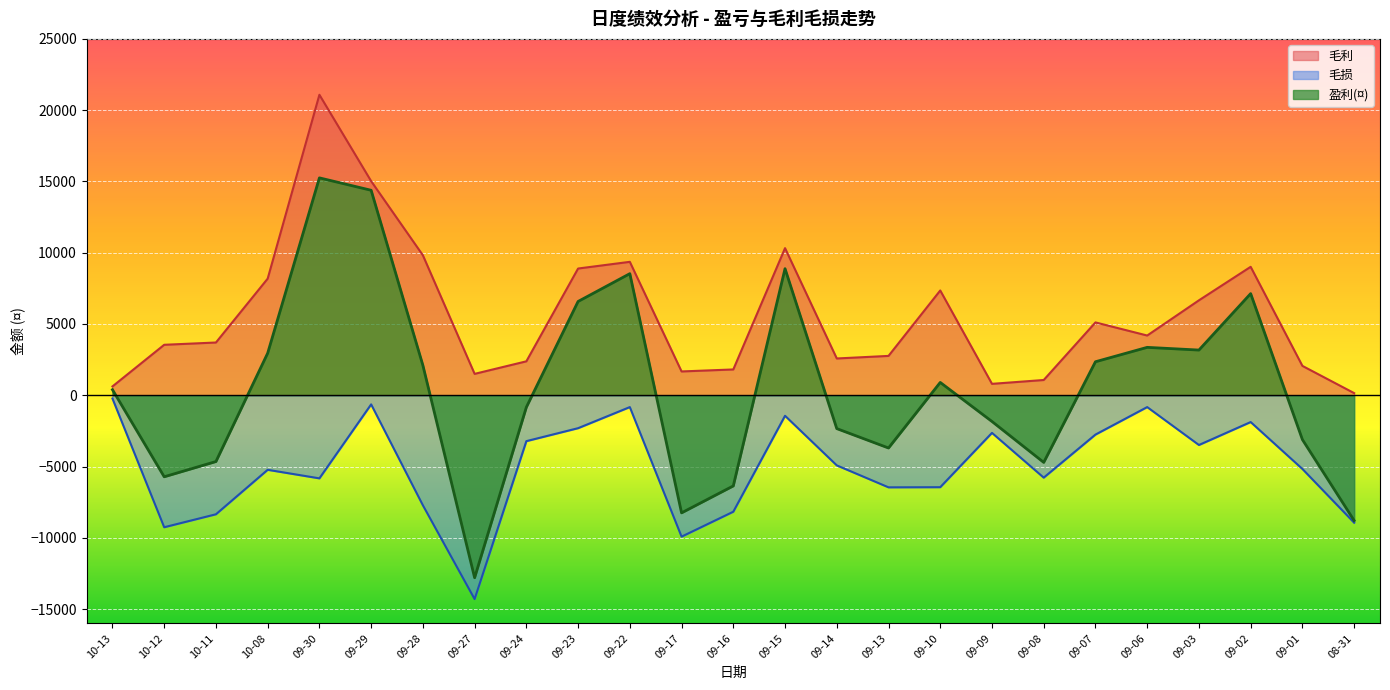

Reading right to left, what are all the values shown in this chart?

毛利: 150	2060	9010	6660	4190	5110	1070	800	7350	2760	2580	10320	1810	1670	9360	8890	2380	1500	9820	15020	21080	8180	3700	3540	620
毛损: -8940	-5170	-1880	-3490	-830	-2760	-5780	-2640	-6450	-6460	-4920	-1440	-8170	-9920	-830	-2310	-3220	-14300	-7720	-640	-5830	-5230	-8350	-9260	-230
盈利(¤): -8790	-3110	7130	3170	3360	2350	-4710	-1840	900	-3700	-2340	8880	-6360	-8250	8530	6580	-840	-12800	2100	14380	15250	2950	-4650	-5720	390